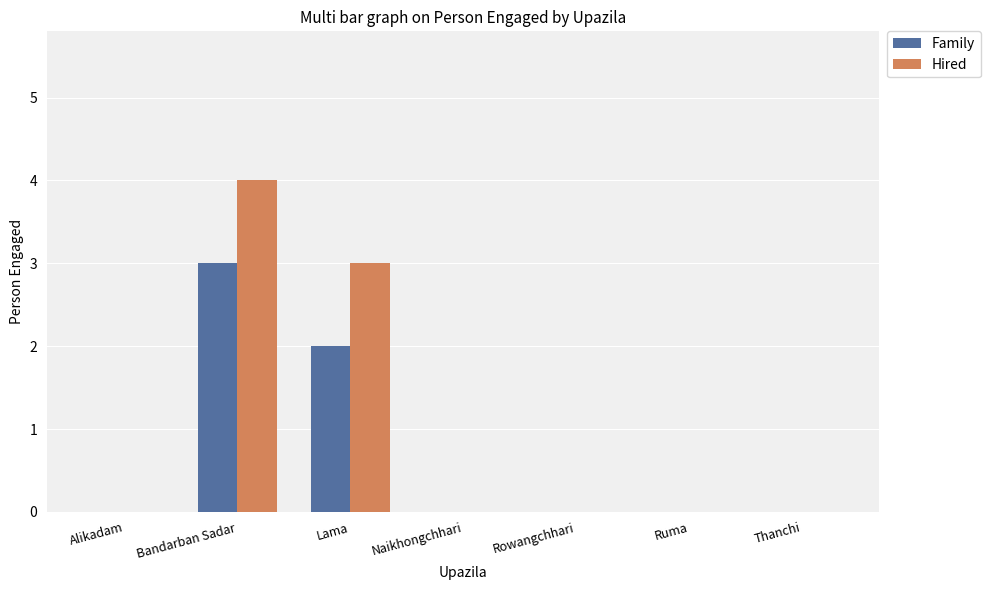

Reading left to right, transcribe all the data shown in this chart.

Family: 0	3	2	0	0	0	0
Hired: 0	4	3	0	0	0	0